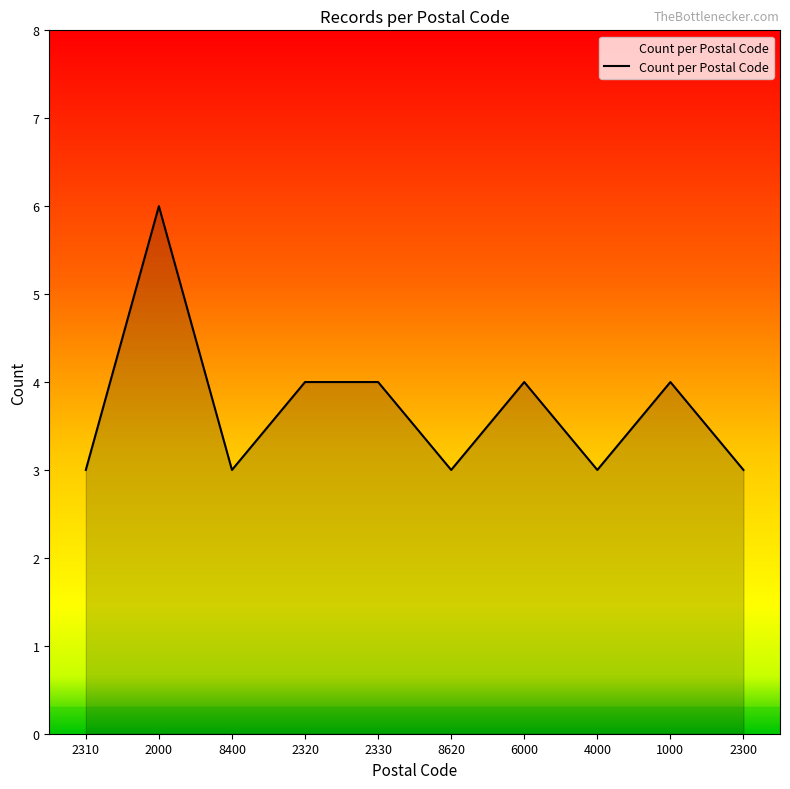

Approximately how many times larger is the value at 8620 compared to 4000?

1.0